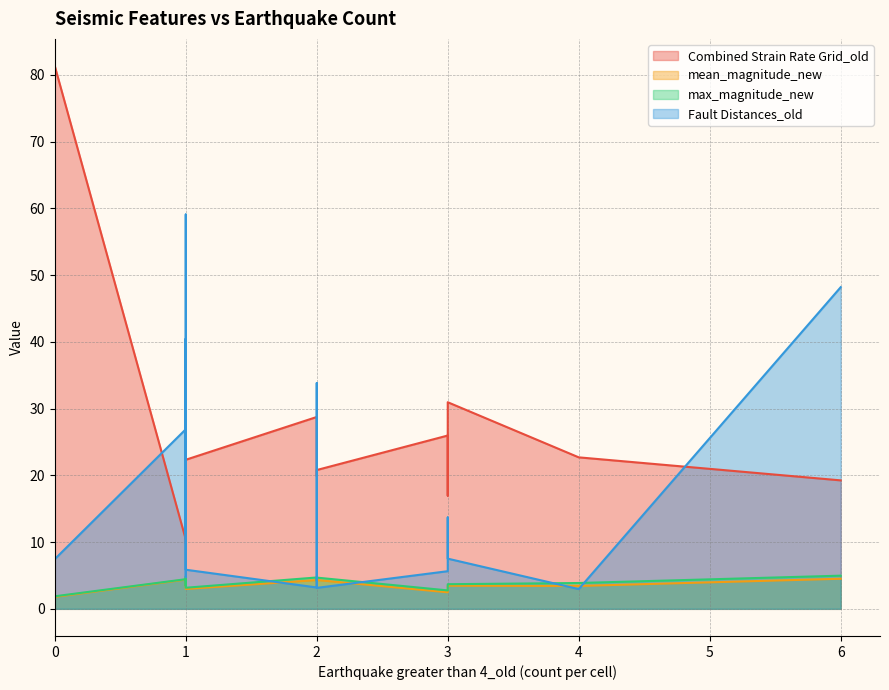

Where is the first local minimum for Combined Strain Rate Grid_old?

1